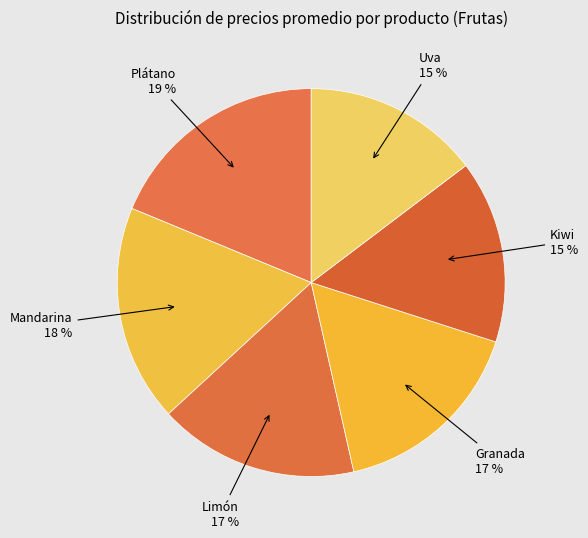

Count the number of slices in the pie.

6